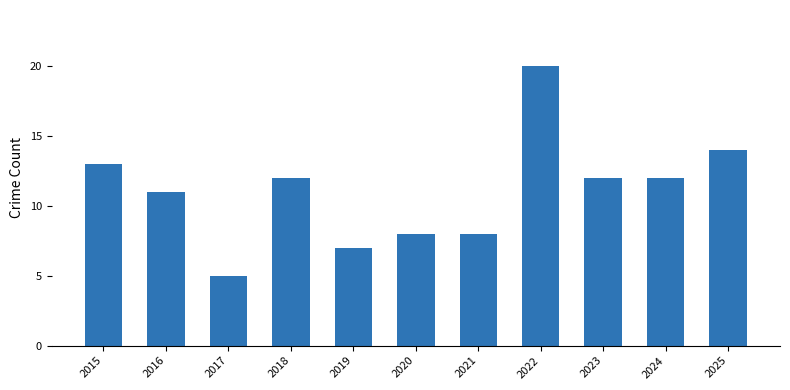

True or false: the data shows 7 at 2019.

True